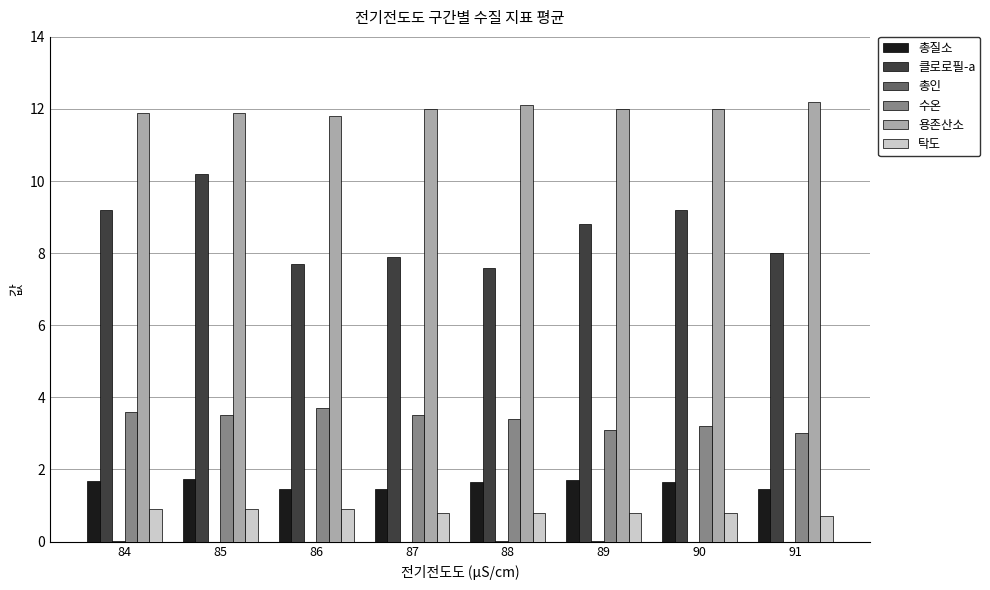

How many categories are shown in the chart?

8